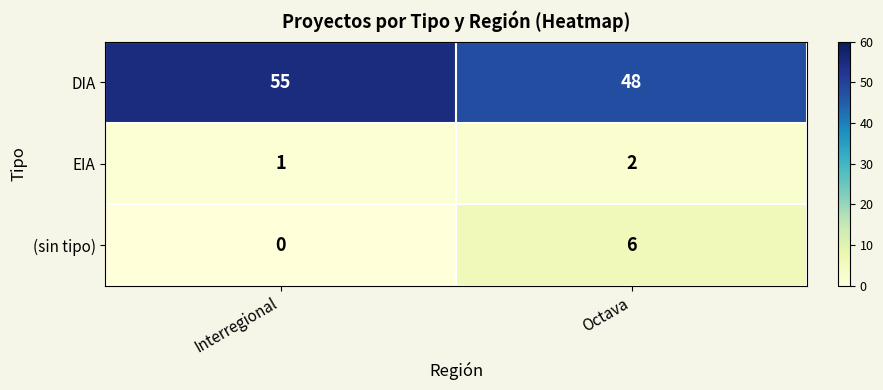

At which label is DIA closest to 51?

Octava